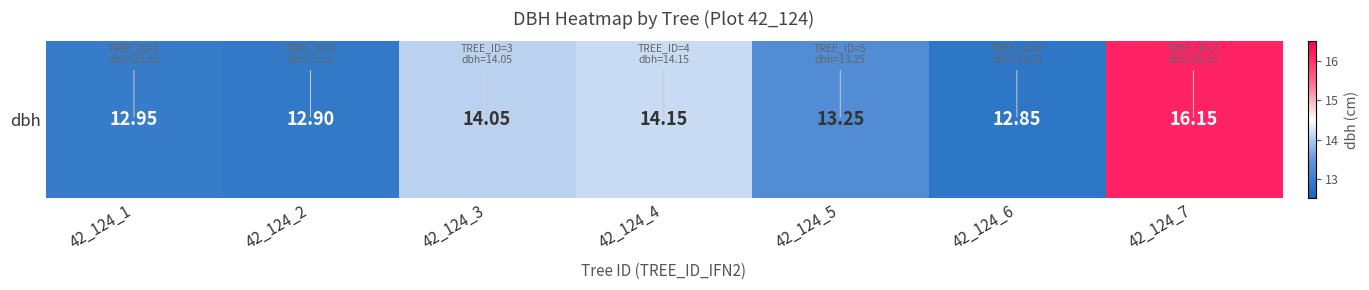

What is the sum of the values at 42_124_7 and 42_124_3?

30.2